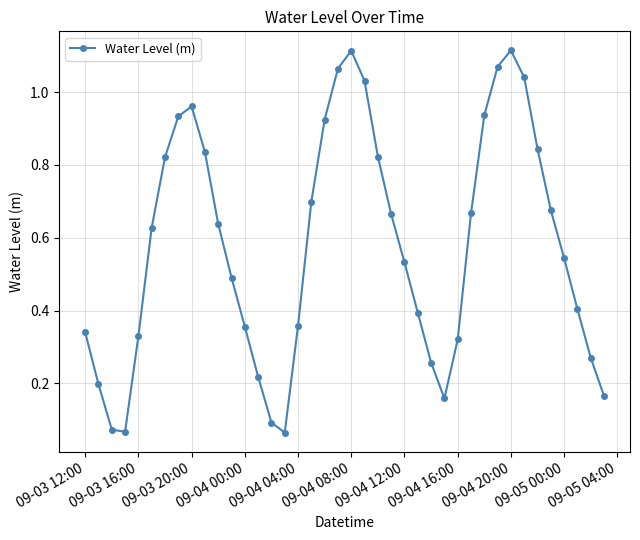

What is the sum of all values?

23.1